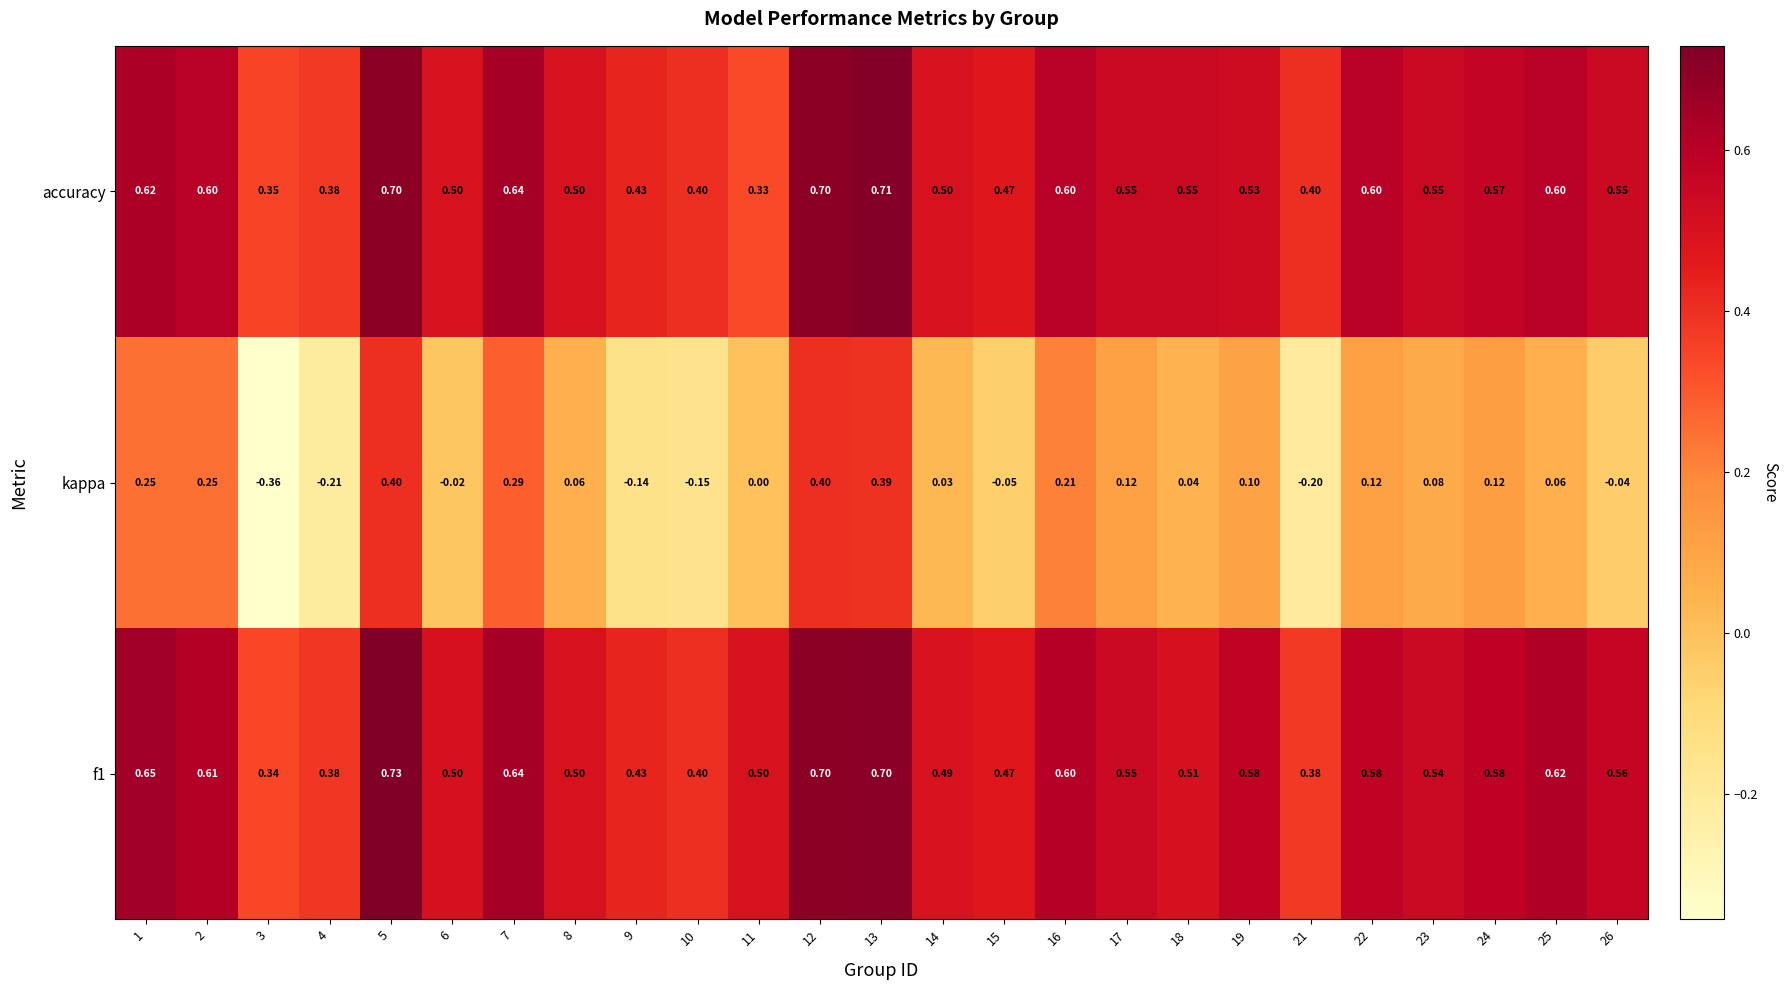

Which series changed the most between 11 and 14?

accuracy